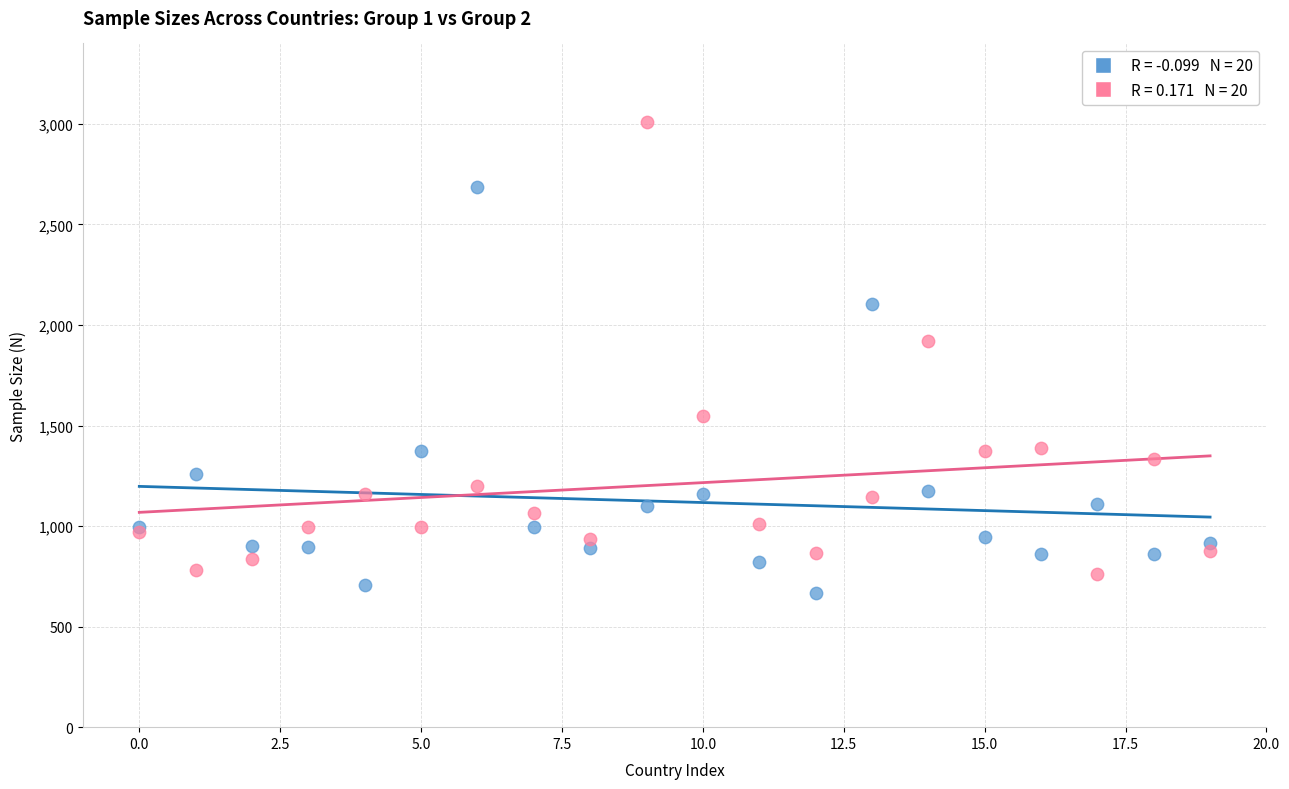

Across all series, what Y value is closest to 1839?

1919